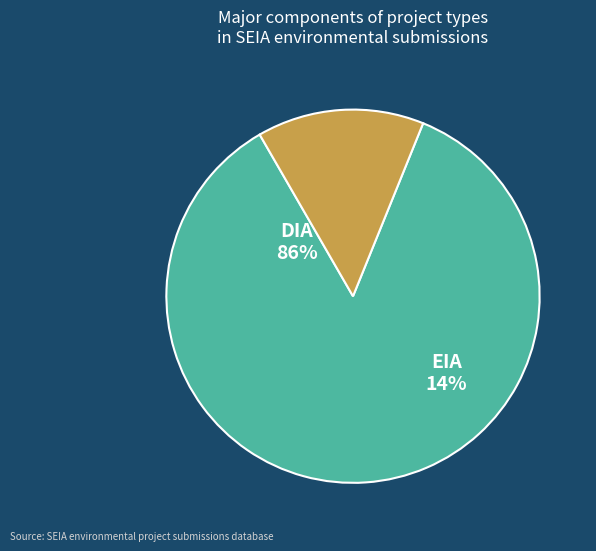

Which slice represents more than half of the pie?

DIA